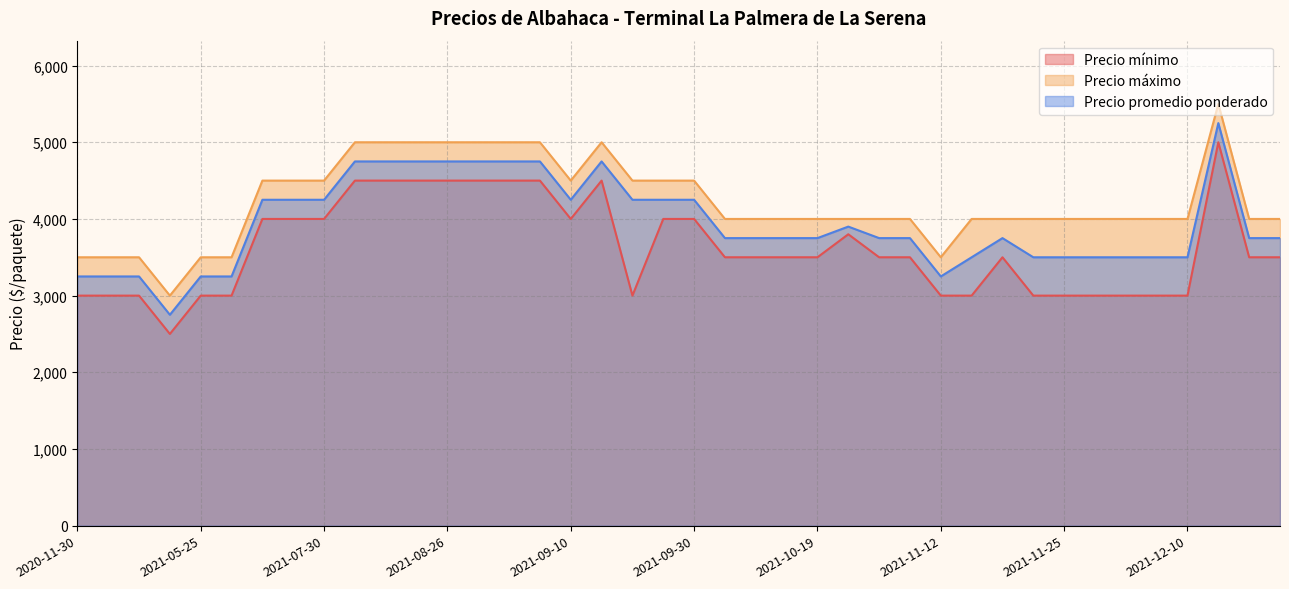

What is the difference between the maximum and minimum values in the Precio promedio ponderado series?

2500